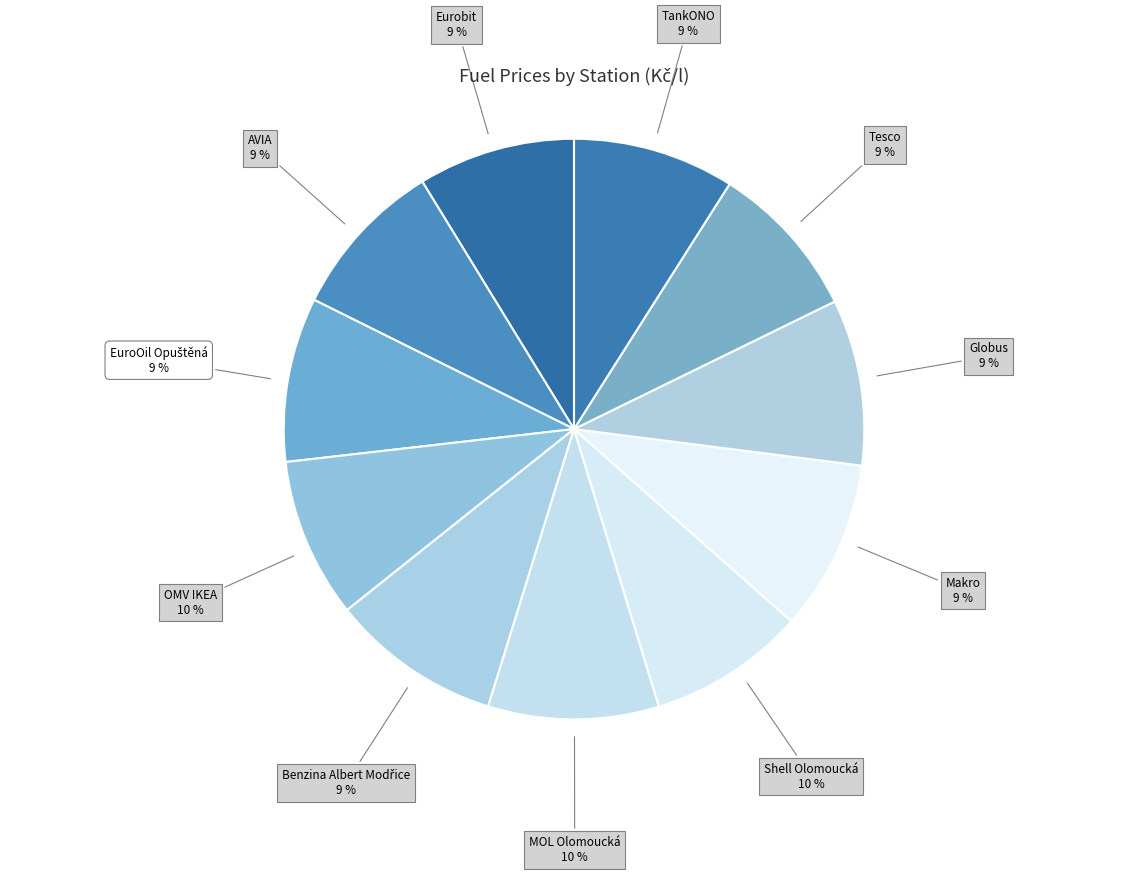

To the nearest percent, what is the difference between the largest and smallest slice percentages?

1%